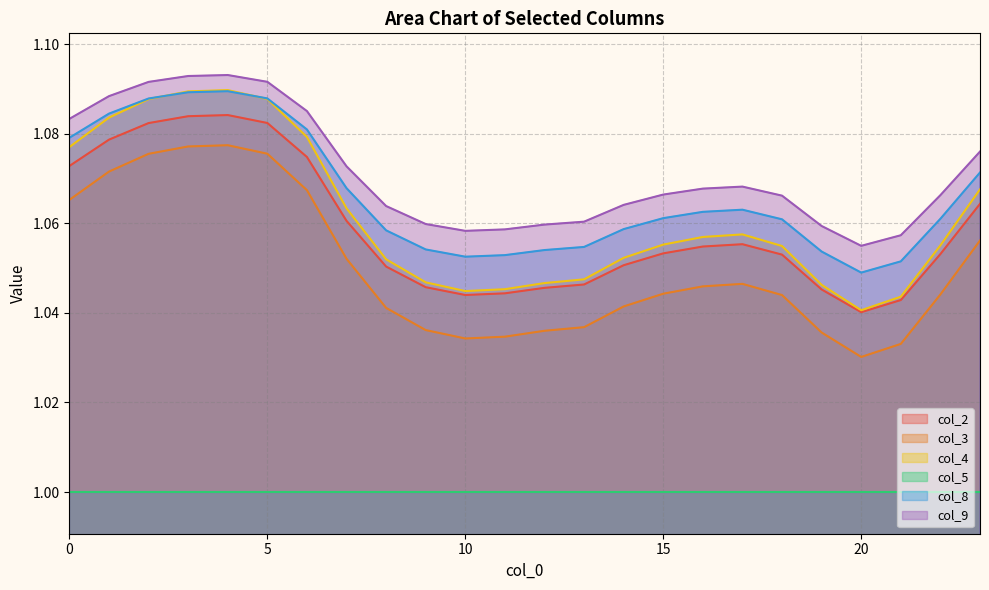

Does the chart display data point markers on the line(s)?

No